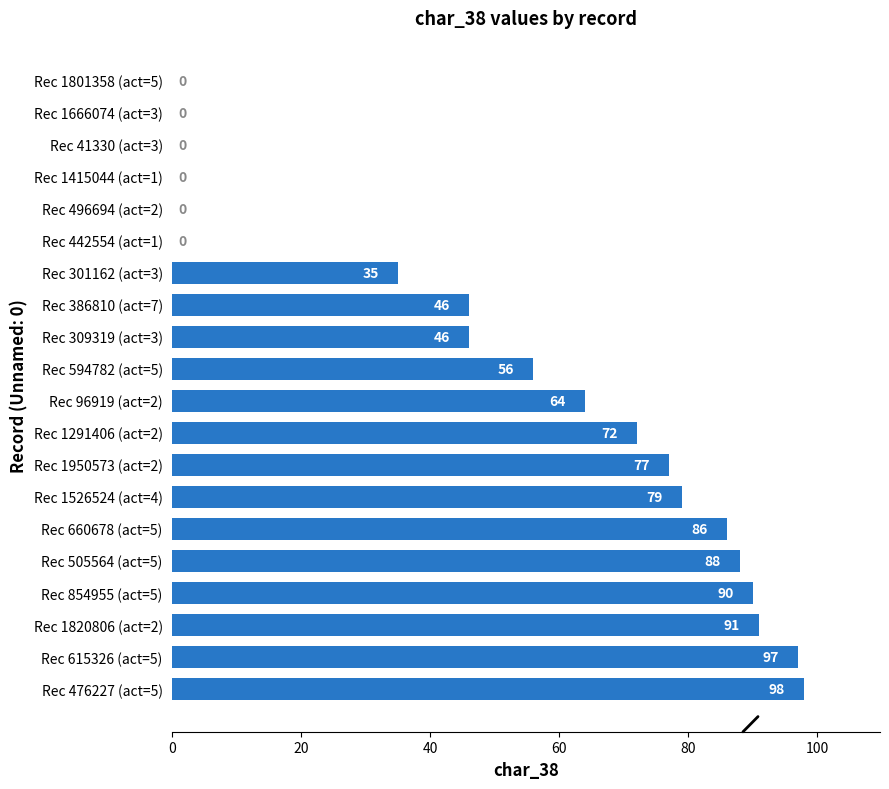

Reading bottom to top, transcribe all the data shown in this chart.

Rec 476227 (act=5)=98	Rec 615326 (act=5)=97	Rec 1820806 (act=2)=91	Rec 854955 (act=5)=90	Rec 505564 (act=5)=88	Rec 660678 (act=5)=86	Rec 1526524 (act=4)=79	Rec 1950573 (act=2)=77	Rec 1291406 (act=2)=72	Rec 96919 (act=2)=64	Rec 594782 (act=5)=56	Rec 309319 (act=3)=46	Rec 386810 (act=7)=46	Rec 301162 (act=3)=35	Rec 442554 (act=1)=0	Rec 496694 (act=2)=0	Rec 1415044 (act=1)=0	Rec 41330 (act=3)=0	Rec 1666074 (act=3)=0	Rec 1801358 (act=5)=0